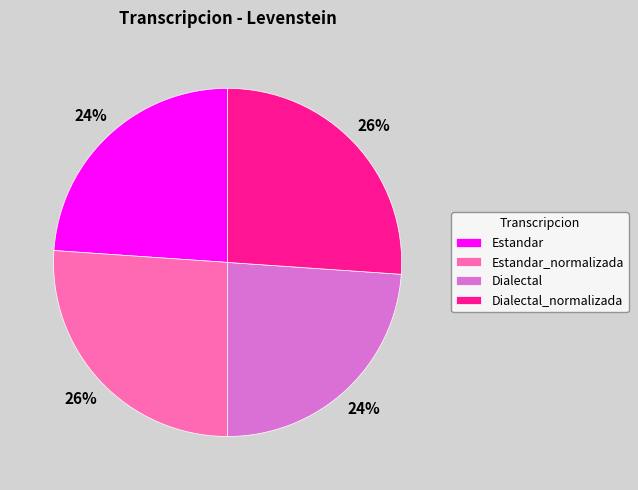

Does any single category account for the majority?

No